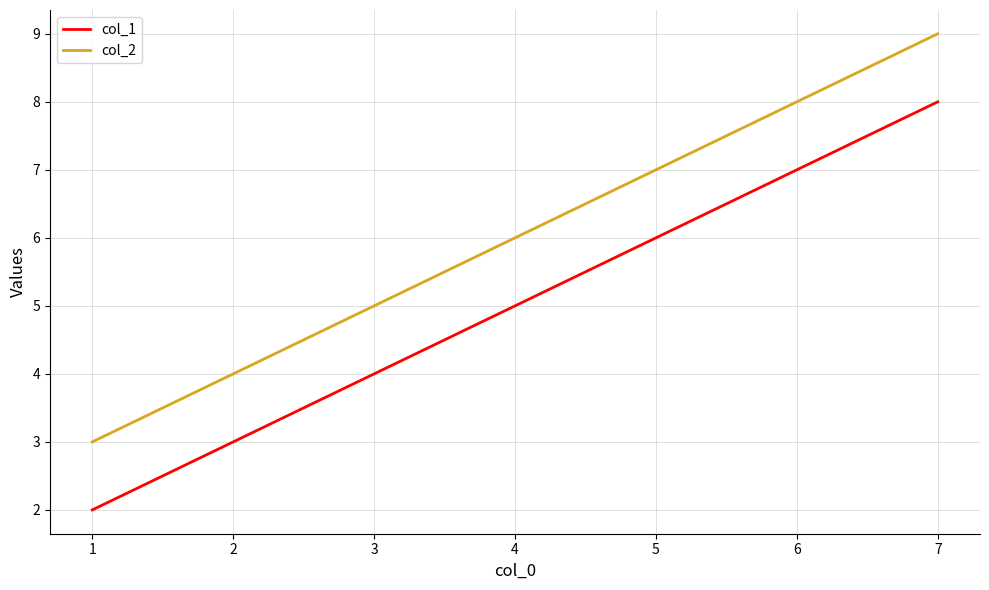

What is the sum of the col_1 values at 1 and 7?

10